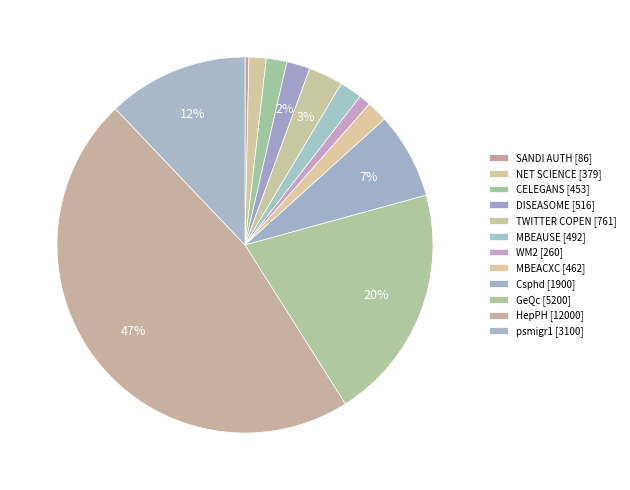

What percentage is NOT represented by psmigr1?

87.9%